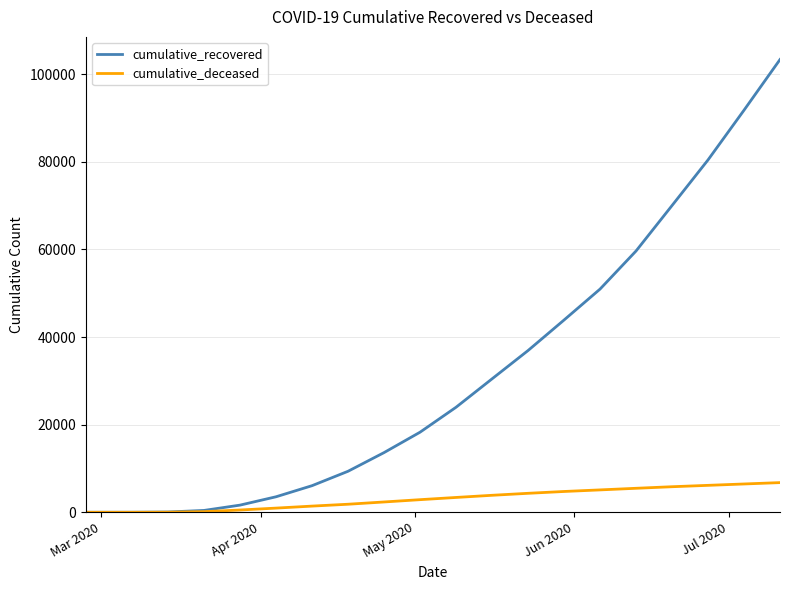

What is the difference between the maximum and second lowest values in the cumulative_deceased series?

6772